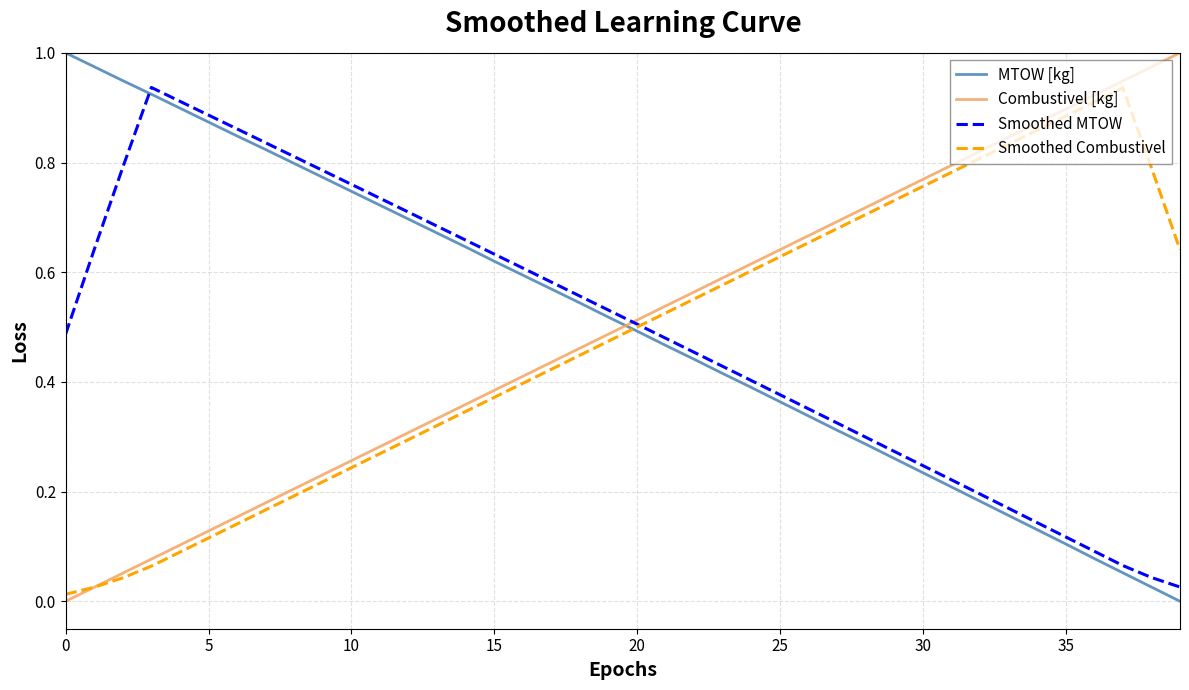

True or false: Smoothed Combustivel has more than 0 interior local peaks.

True